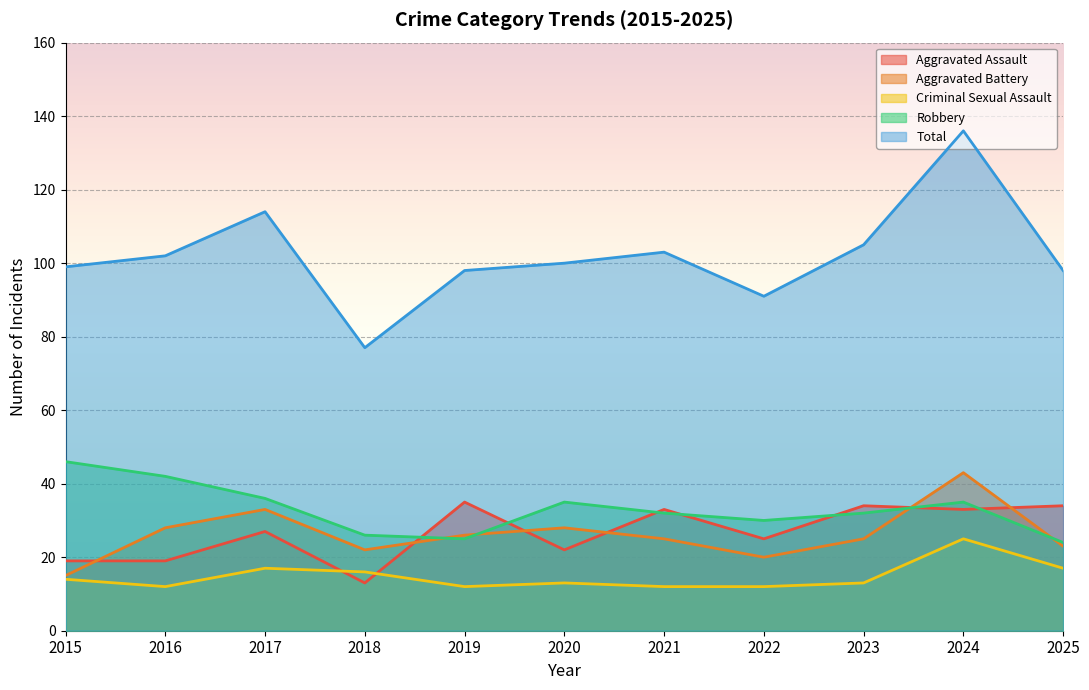

Between 2020 and 2019, which is larger?

2019